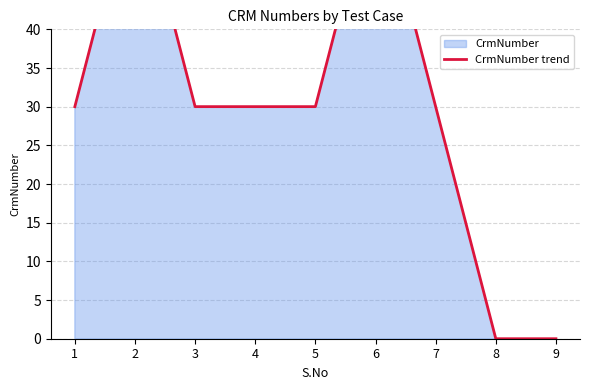

How many data points are less than 30?

2